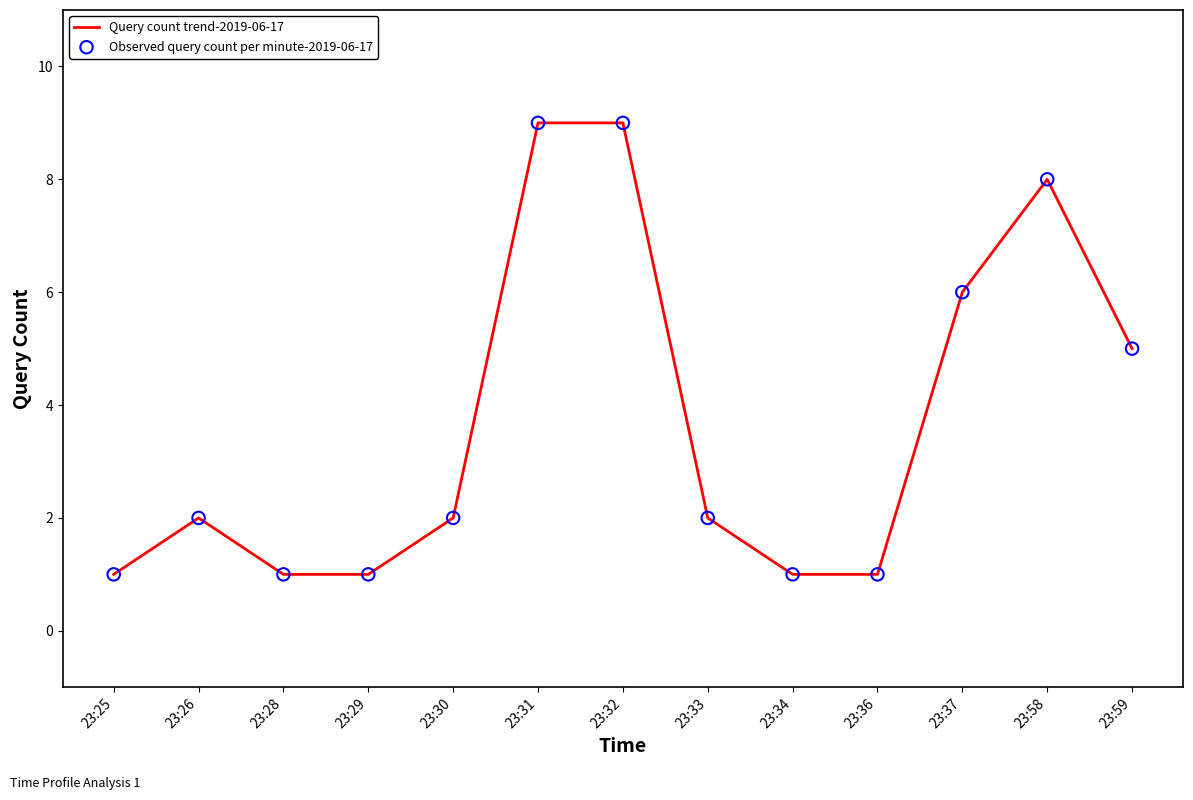

True or false: the data shows 2 at 23:34.

False